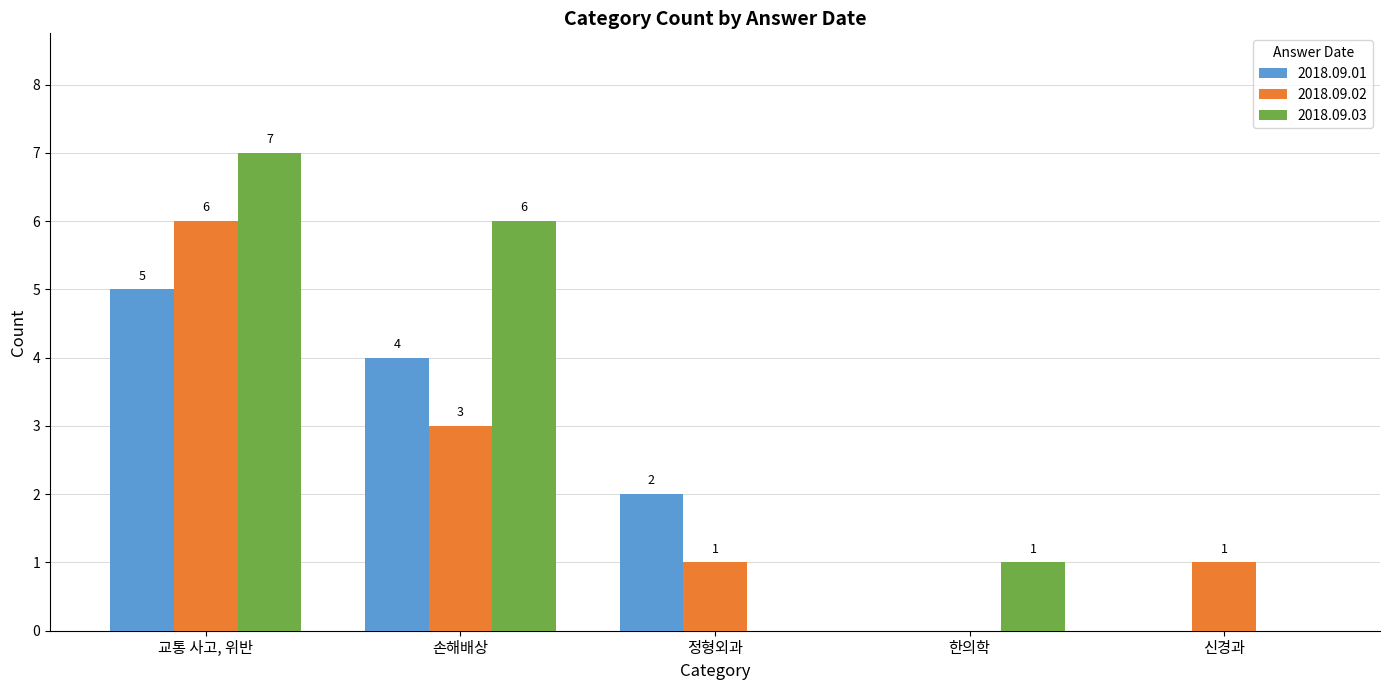

Is the value of 2018.09.03 at 교통 사고, 위반 greater than the value of 2018.09.02 at 정형외과?

Yes